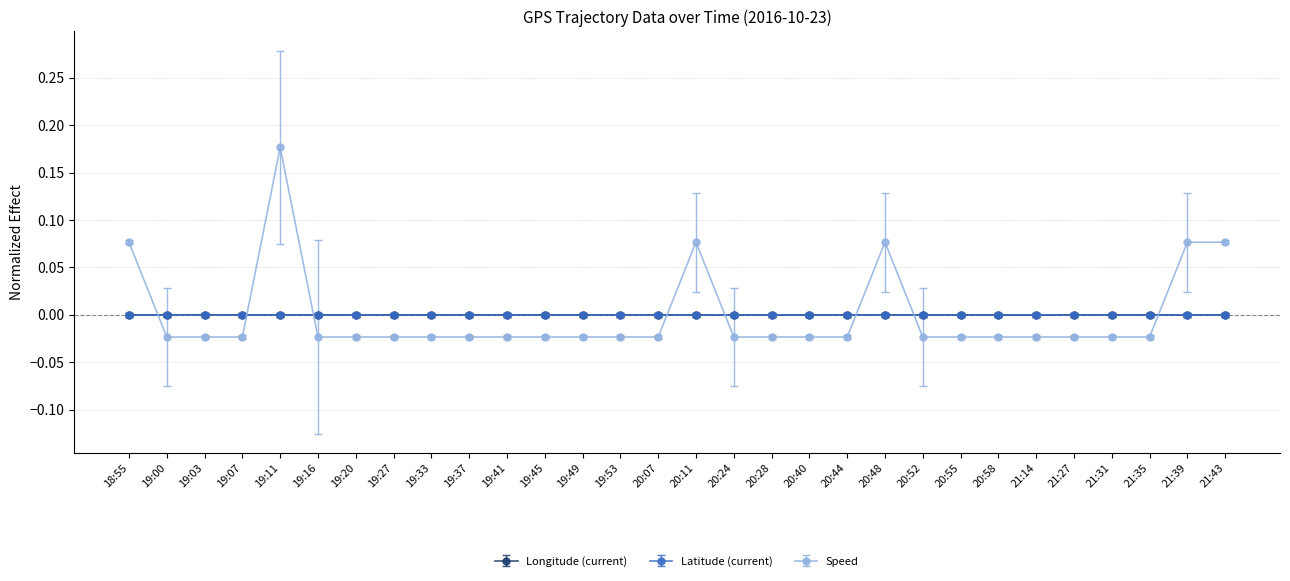

Count the number of data series in this chart.

3